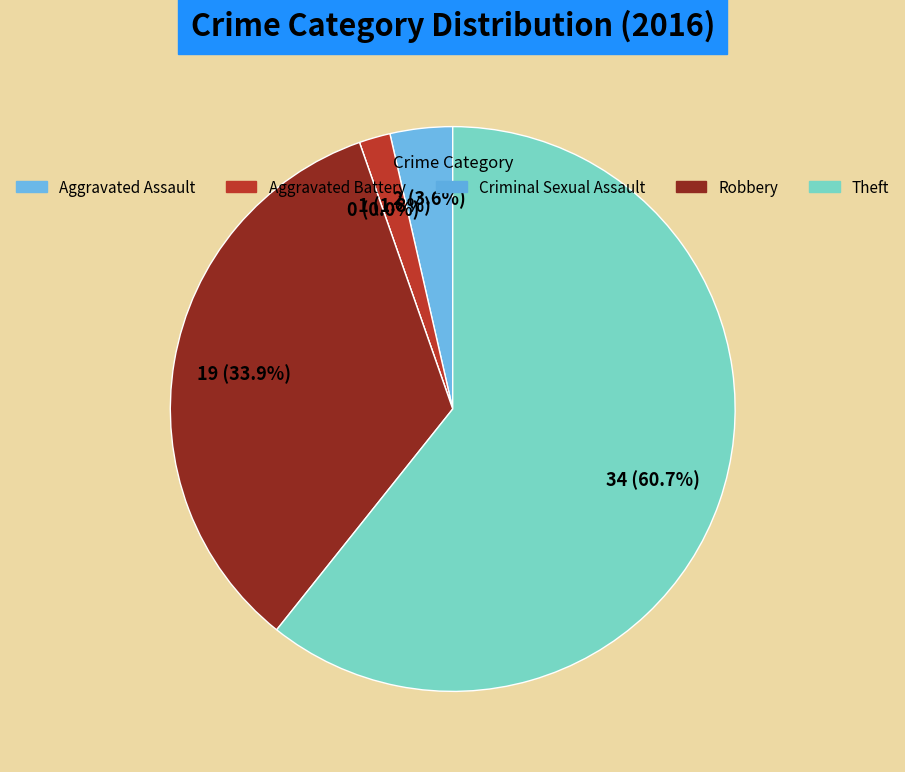

What is the change in value from Aggravated Assault to Criminal Sexual Assault?

-2